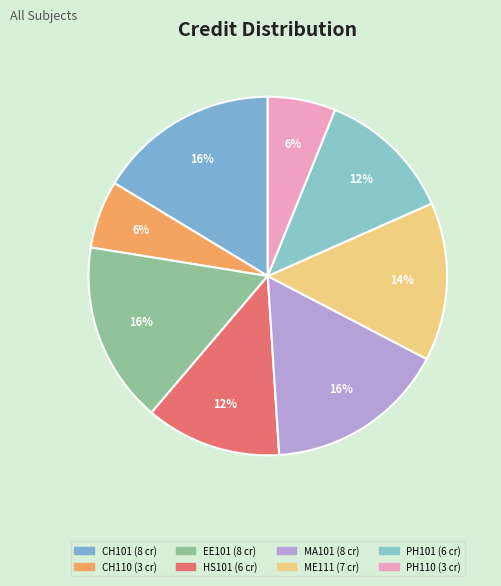

How many segments does this pie chart have?

8